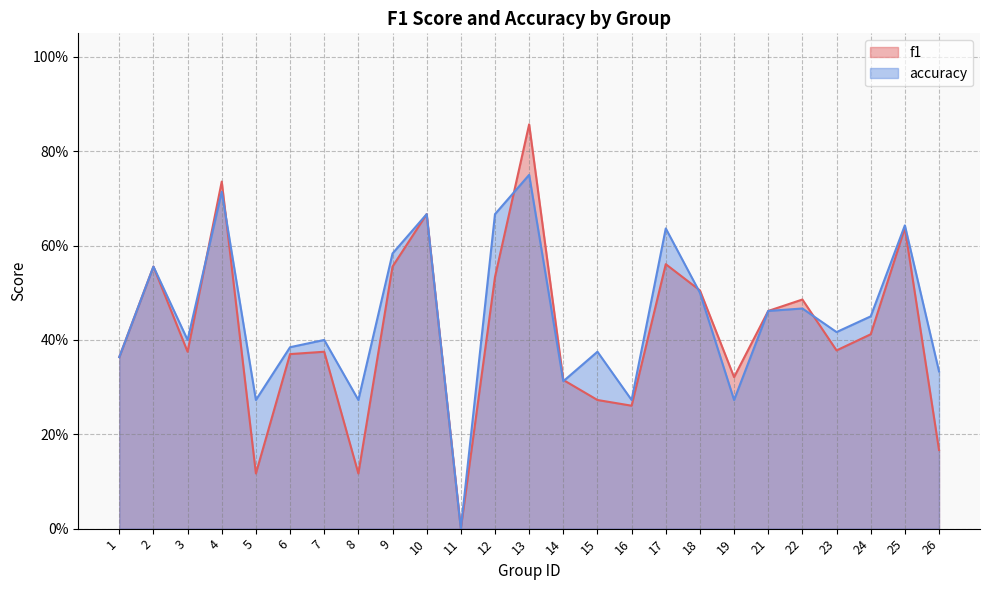

Rank the series at 5 from lowest to highest value.

f1, accuracy